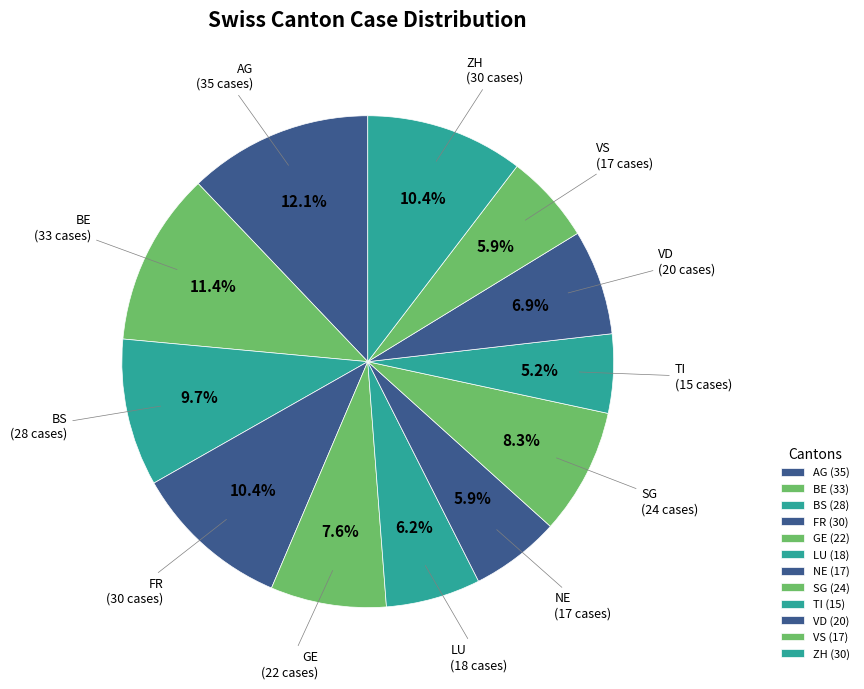

Count the number of slices in the pie.

12